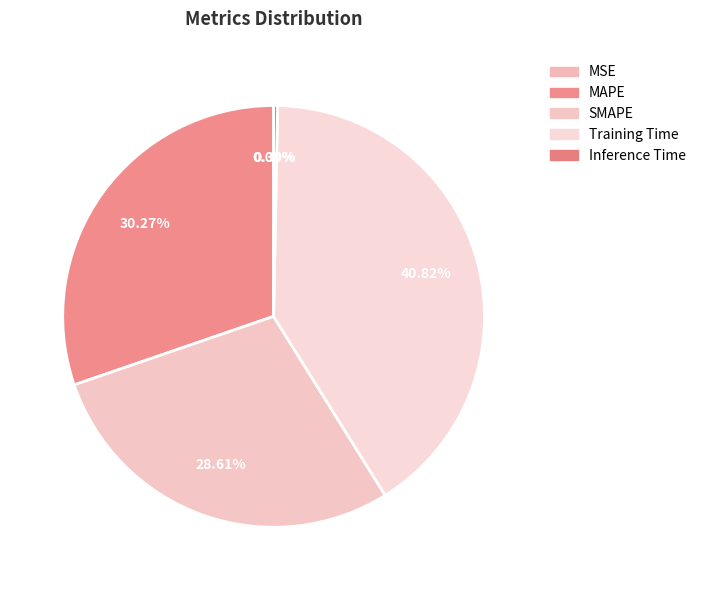

Count the number of slices in the pie.

5